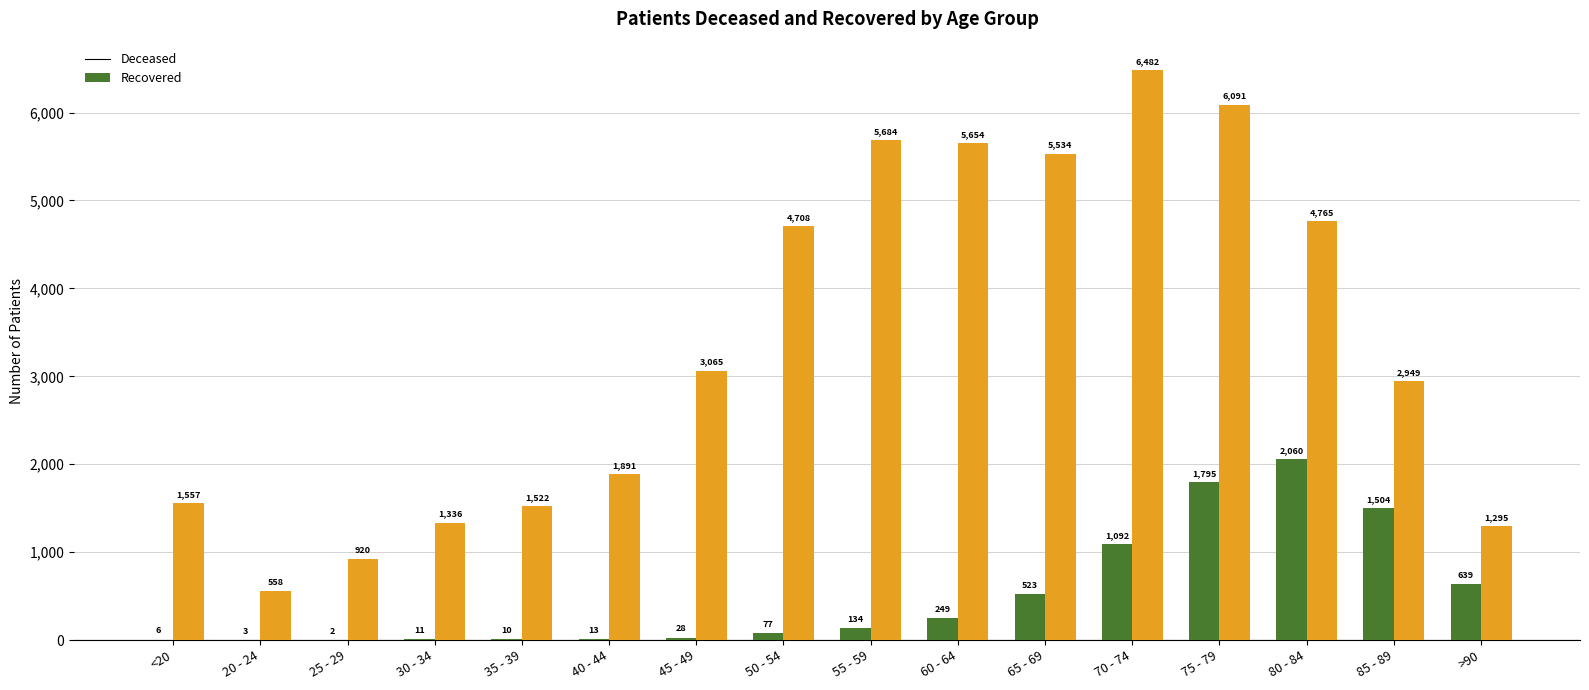

Which label corresponds to the largest value in the chart?

70 - 74